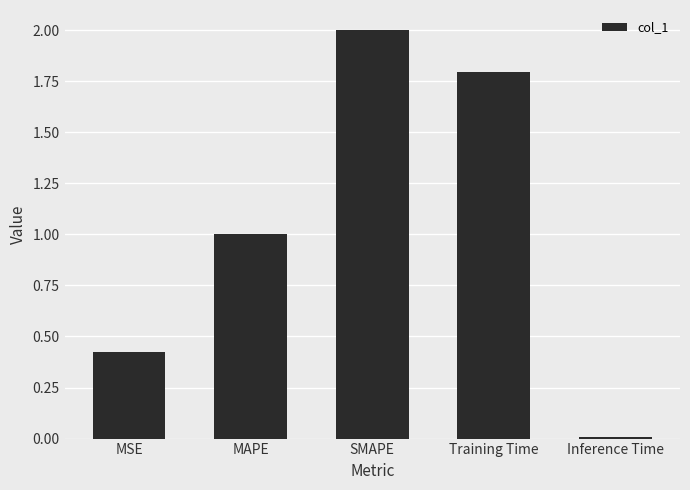

Is it true that the value at Training Time is 1.2?

False